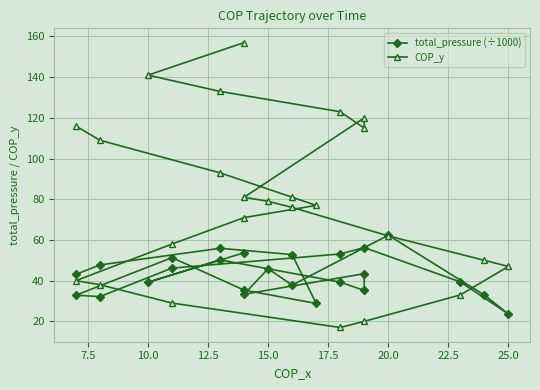

How many data points in total_pressure (÷1000) are above 43?

13